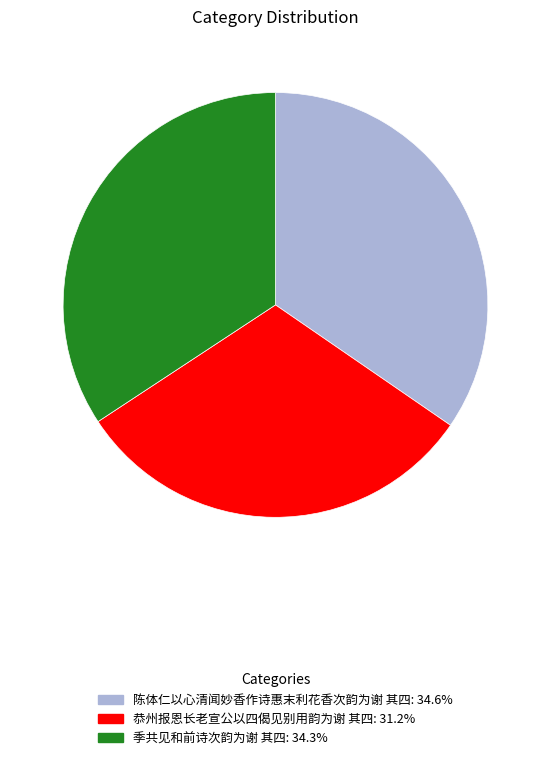

Do 陈体仁以心清闻妙香作诗惠末利花香次韵为谢 其四 and 季共见和前诗次韵为谢 其四 together represent more than half of the pie?

Yes